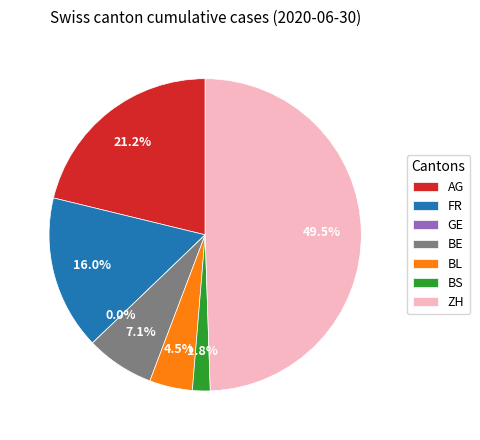

What is the ratio of the value at BL to the value at ZH?

0.1